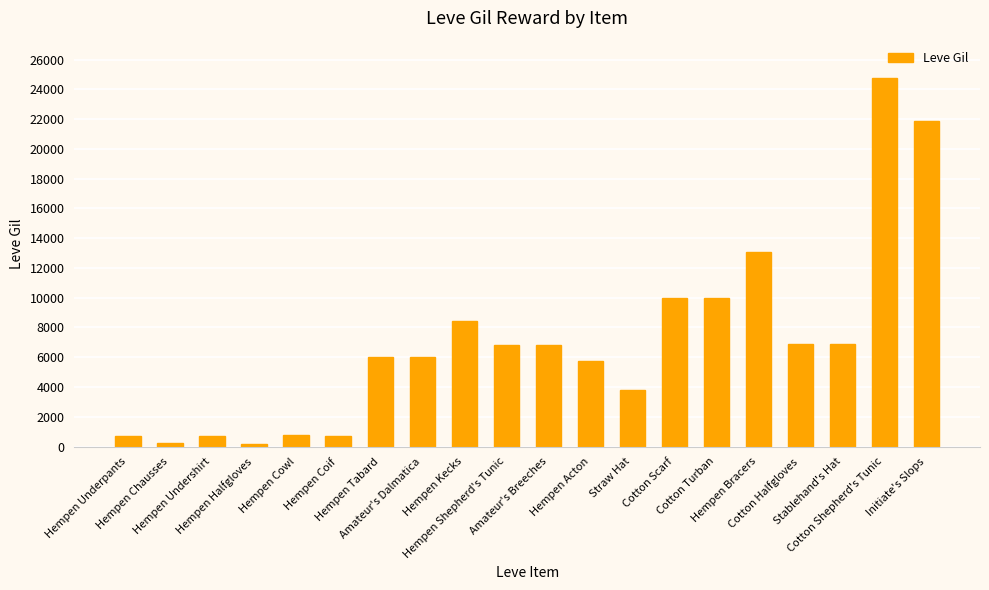

What is the maximum value shown in the chart?

24790